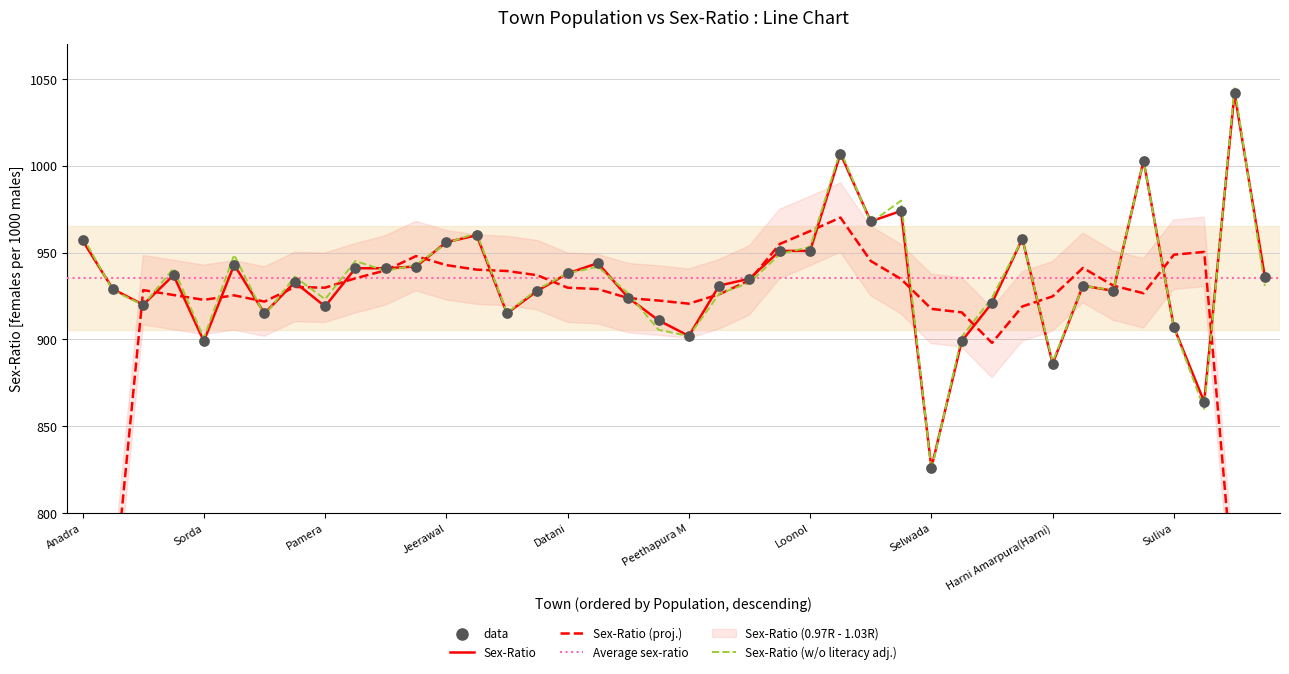

What is the change in value from Varman to Loonol?

+10